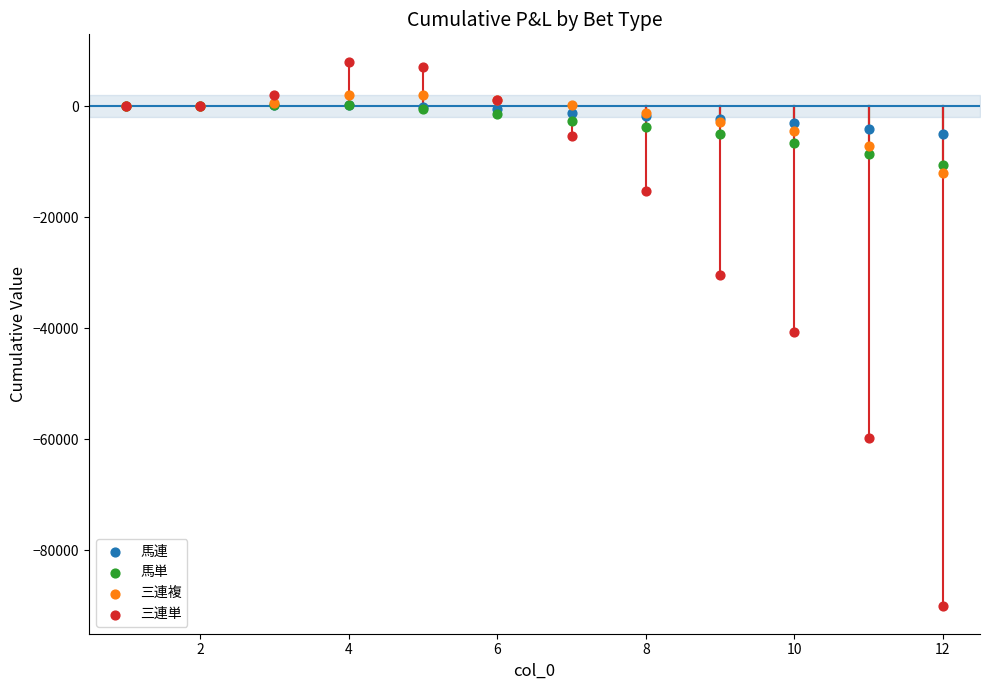

Which series has the largest Y range (max minus min)?

三連単